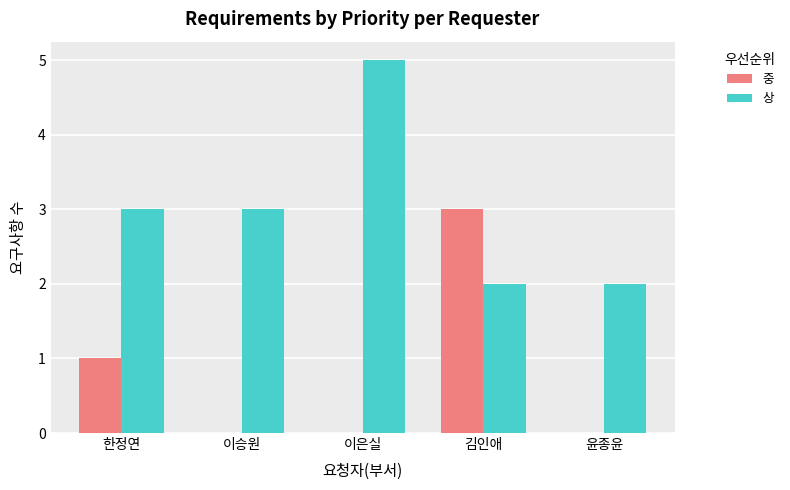

What is the sum of the 상 values at 이승원 and 이은실?

8